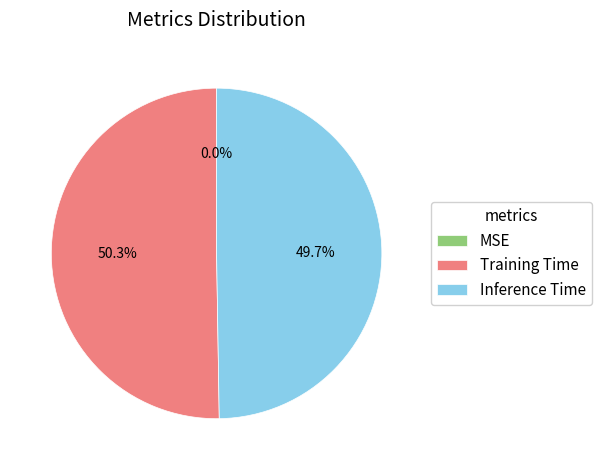

Does Training Time represent more than half of the total?

Yes